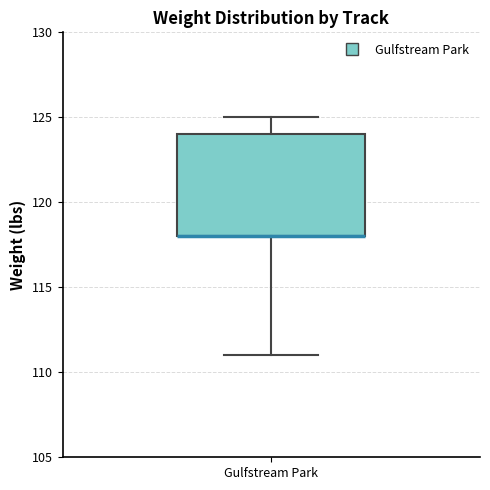

Where is the upper edge of the box for Gulfstream Park on the y-axis? The values are not printed on the chart, so give them approximately, as read against the axis.

124